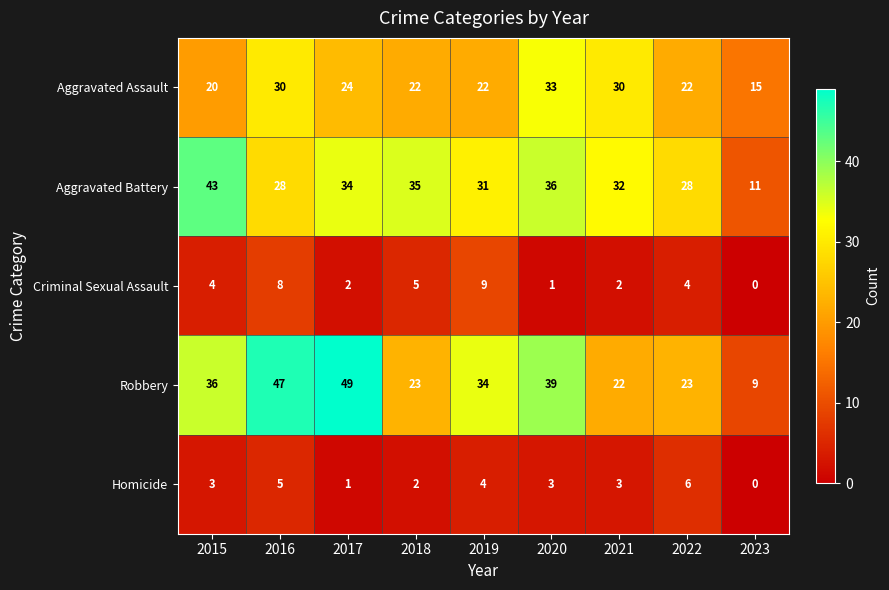

How many categories are shown in the chart?

9